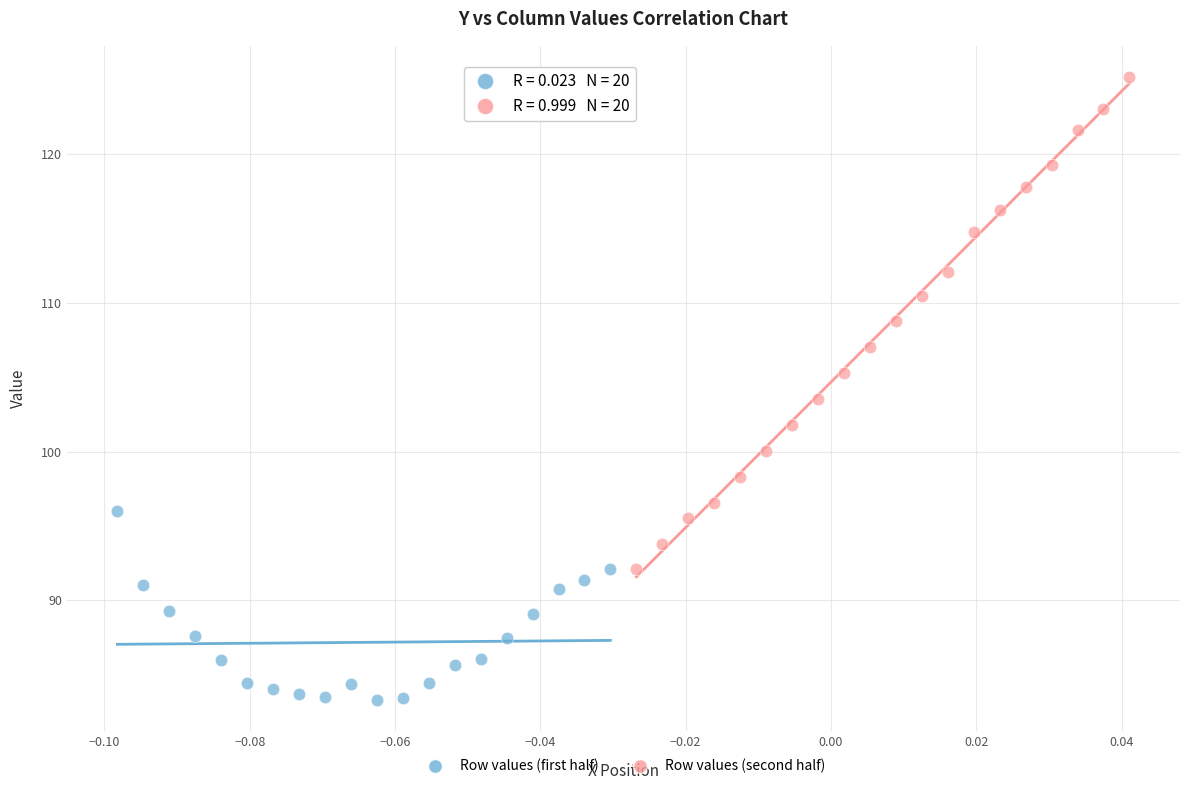

Which series contains the lowest Y value?

Row values (first half)